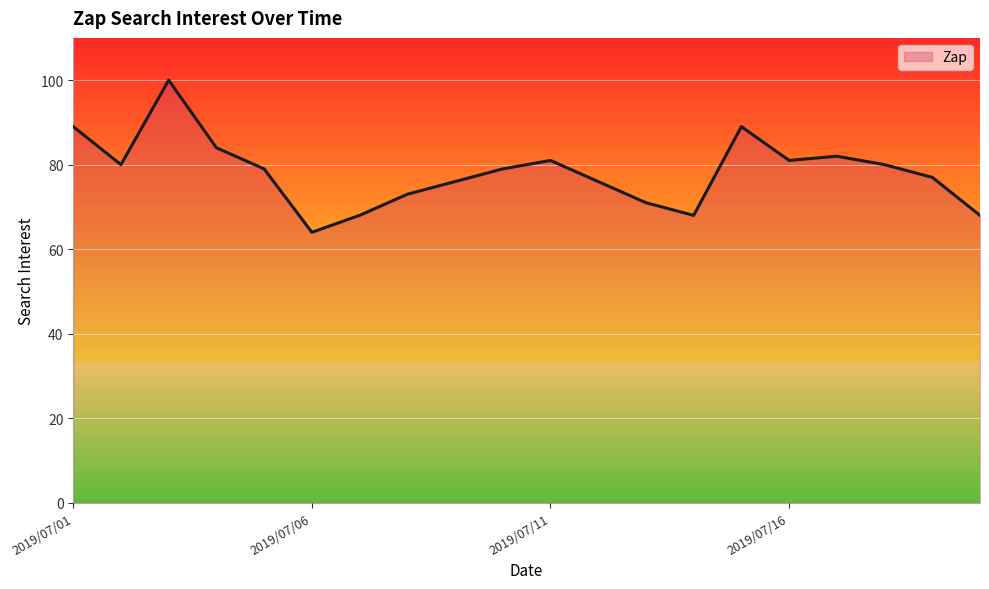

Reading right to left, transcribe all the data shown in this chart.

68	77	80	82	81	89	68	71	76	81	79	76	73	68	64	79	84	100	80	89